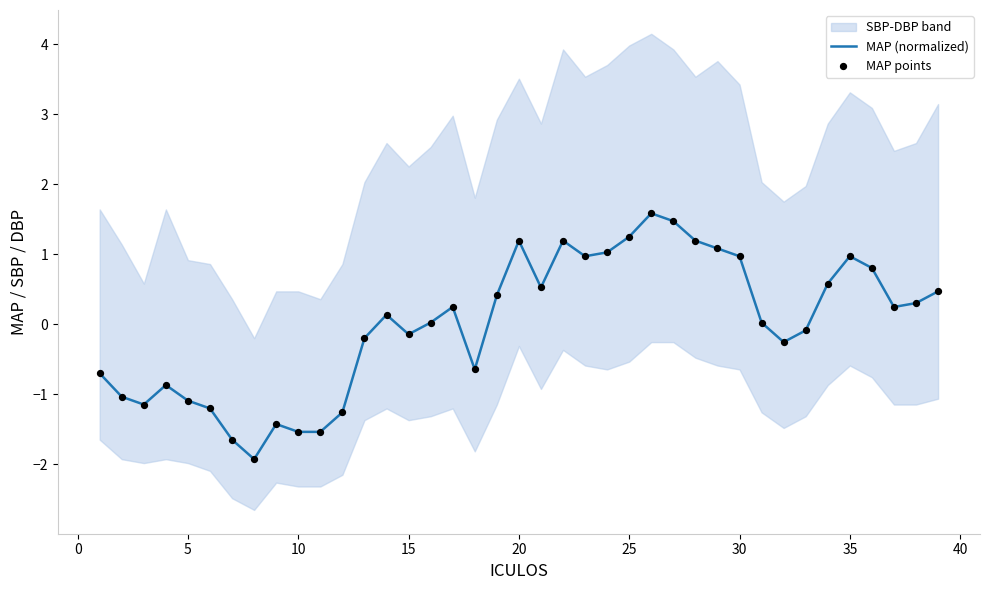

What is the minimum value for MAP (normalized)?

-1.9